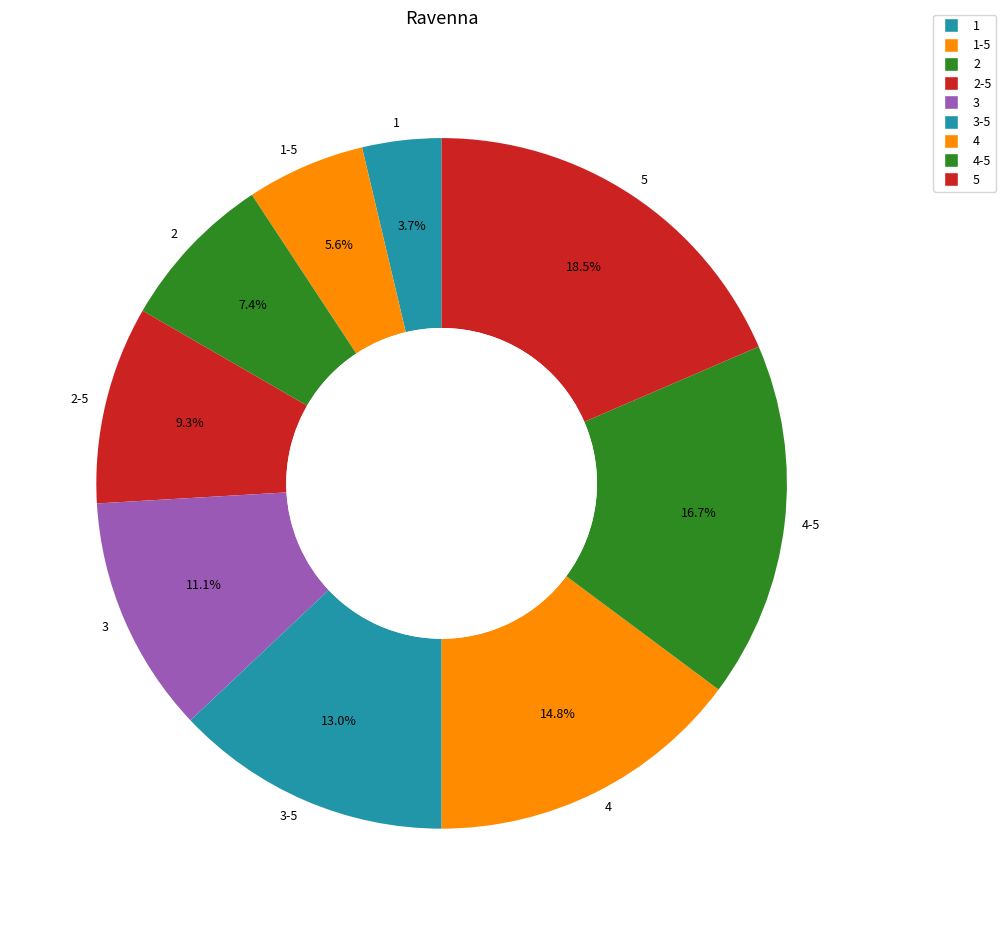

To the nearest percent, what is the combined percentage of 5 and 2?

26%